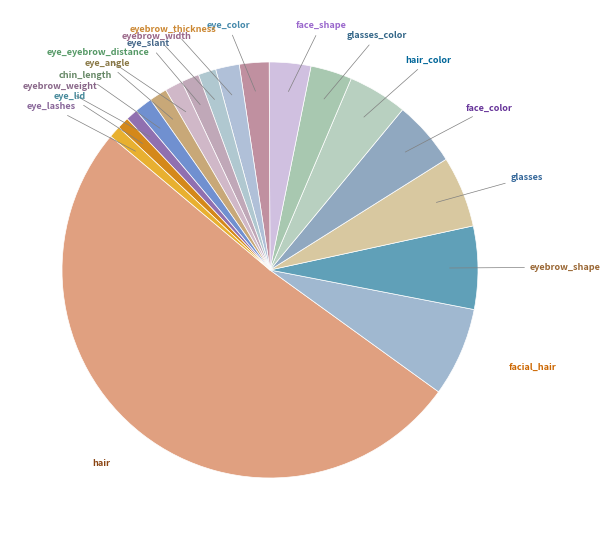

Is the sum of eye_slant and glasses_color greater than half?

No